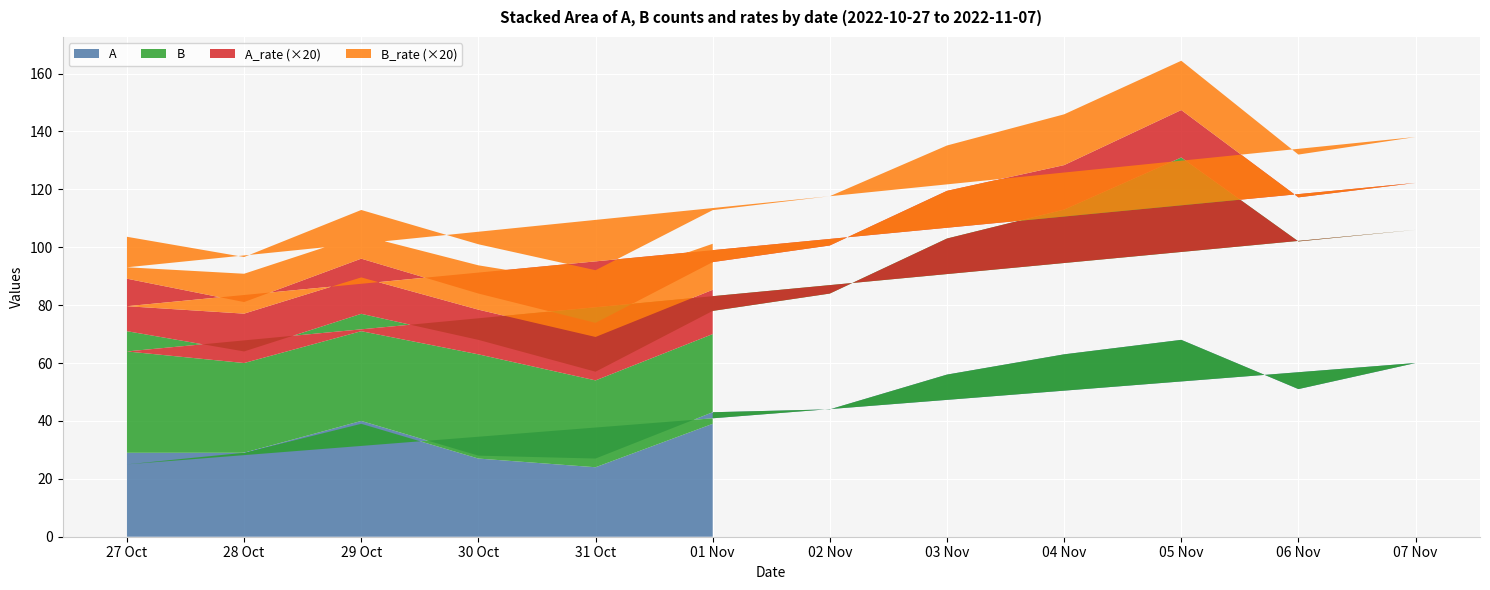

Reading left to right, transcribe all the data shown in this chart.

A_rate: 2022-10-27=0.9	2022-10-28=0.9	2022-10-29=1.0	2022-10-30=0.8	2022-10-31=0.8	2022-11-01=0.8	2022-11-02=0.8	2022-11-03=0.8	2022-11-04=0.8	2022-11-05=0.8	2022-11-06=0.8	2022-11-07=0.8	2022-10-27=0.8	2022-10-28=0.9	2022-10-29=0.9	2022-10-30=0.8	2022-10-31=0.8	2022-11-01=0.8
B_rate: 2022-10-27=0.7	2022-10-28=0.8	2022-10-29=0.8	2022-10-30=0.9	2022-10-31=0.9	2022-11-01=0.9	2022-11-02=0.9	2022-11-03=0.8	2022-11-04=0.9	2022-11-05=0.9	2022-11-06=0.7	2022-11-07=0.8	2022-10-27=0.7	2022-10-28=0.7	2022-10-29=0.7	2022-10-30=0.8	2022-10-31=0.9	2022-11-01=0.8
A: 2022-10-27=29.0	2022-10-28=29.0	2022-10-29=40.0	2022-10-30=28.0	2022-10-31=27.0	2022-11-01=43.0	2022-11-02=44.0	2022-11-03=56.0	2022-11-04=63.0	2022-11-05=68.0	2022-11-06=51.0	2022-11-07=60.0	2022-10-27=25.0	2022-10-28=29.0	2022-10-29=39.0	2022-10-30=27.0	2022-10-31=24.0	2022-11-01=39.0
B: 2022-10-27=42.0	2022-10-28=35.0	2022-10-29=37.0	2022-10-30=40.0	2022-10-31=30.0	2022-11-01=35.0	2022-11-02=40.0	2022-11-03=47.0	2022-11-04=50.0	2022-11-05=63.0	2022-11-06=51.0	2022-11-07=46.0	2022-10-27=39.0	2022-10-28=31.0	2022-10-29=32.0	2022-10-30=36.0	2022-10-31=30.0	2022-11-01=31.0